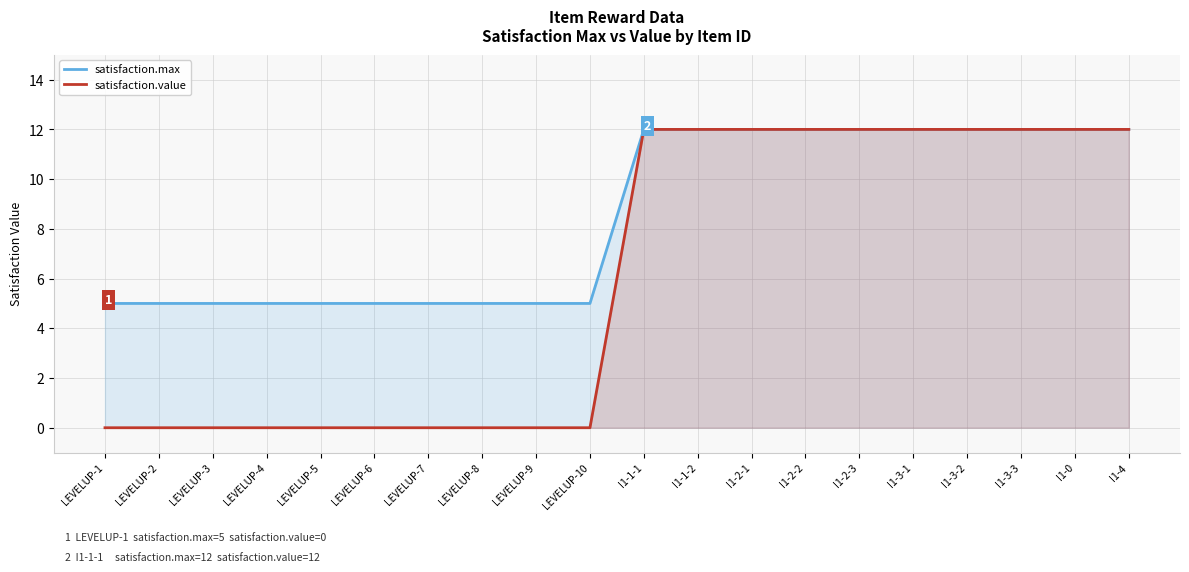

The satisfaction.max series shows 1 at LEVELUP-1. True or false?

False